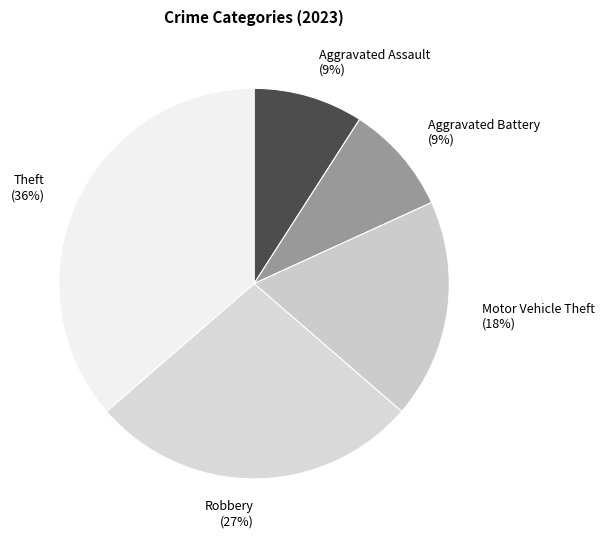

How many slices are in this pie chart?

5